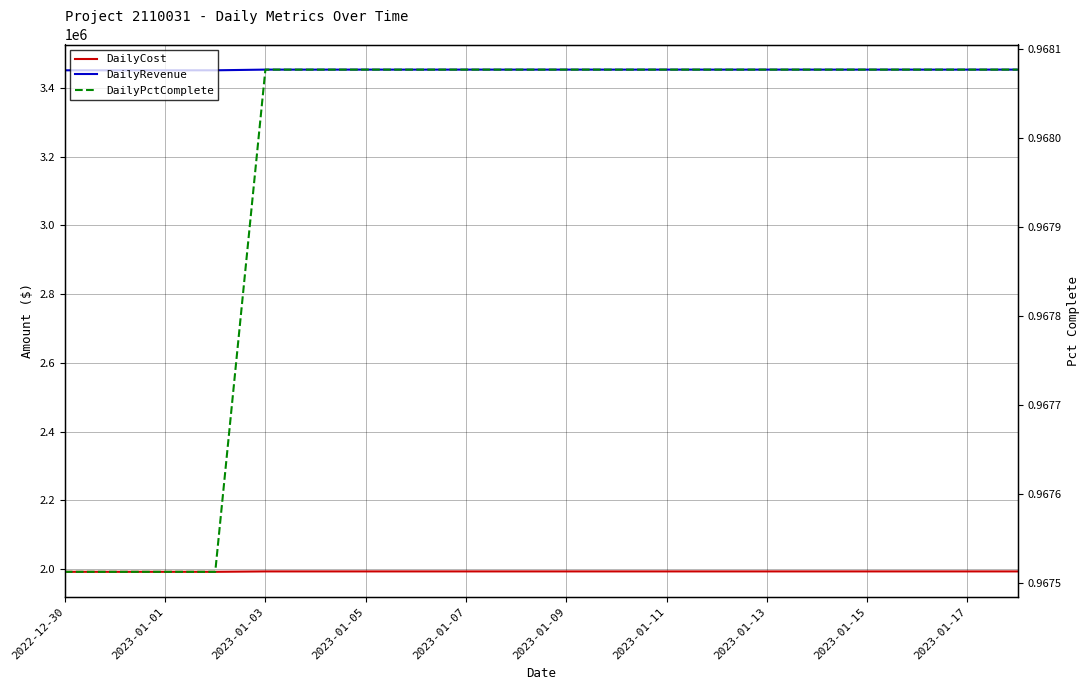

At which label does DailyCost first exceed 1993194?

2023-01-03